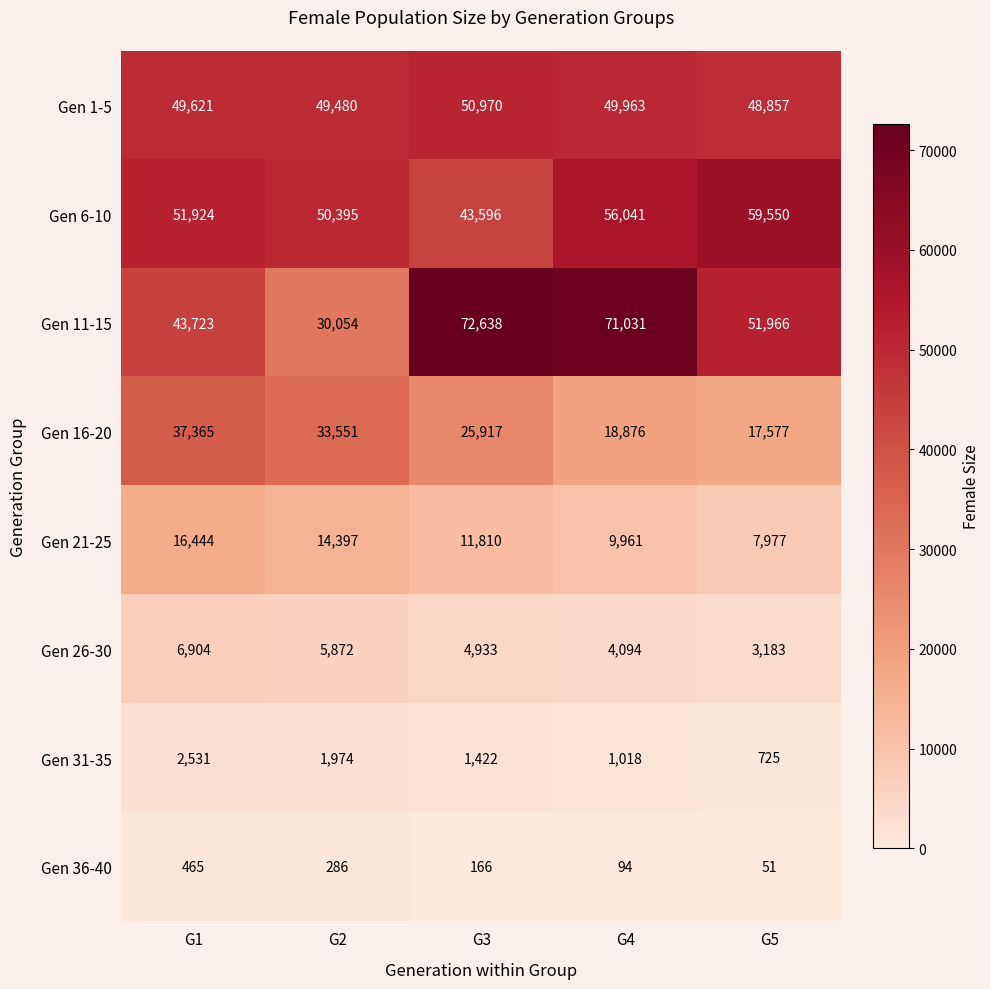

Read the Gen 11-15 value at G5.

51966